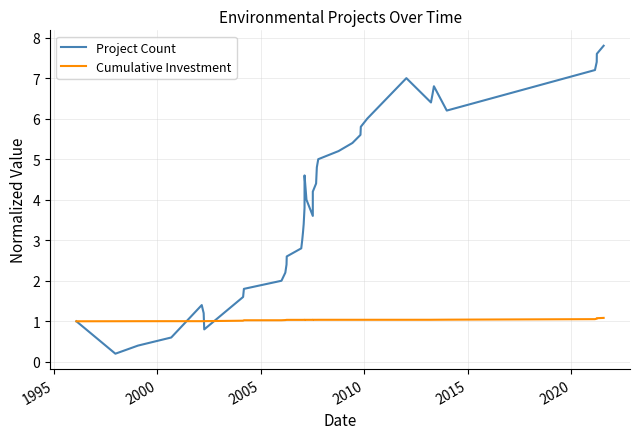

What are all the series names shown in the legend?

Project Count, Cumulative Investment